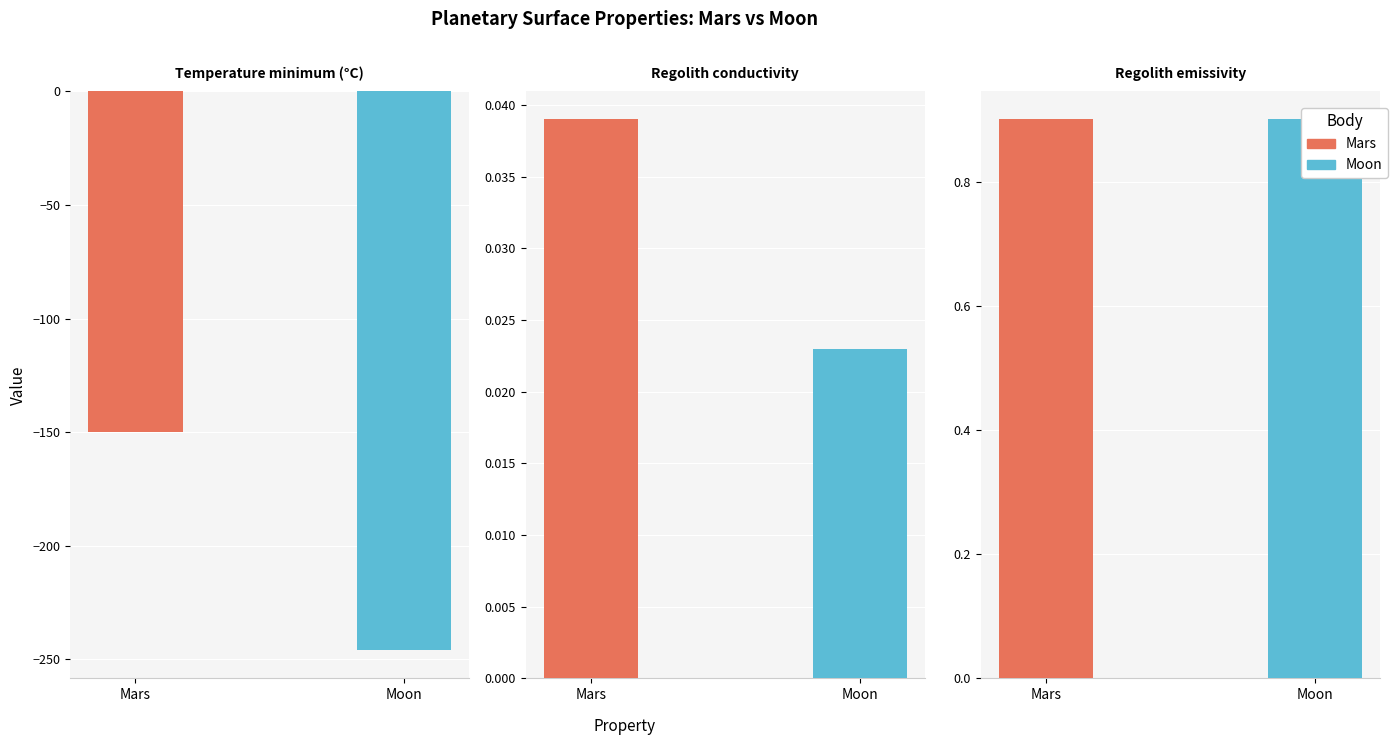

Is the value of Moon at Temperature minimum (°C) greater than the value of Mars at Temperature minimum (°C)?

No